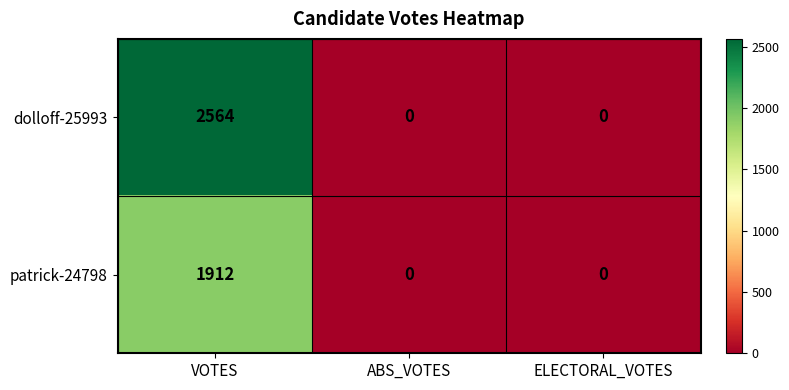

At how many categories does at least one series exceed 1879?

1